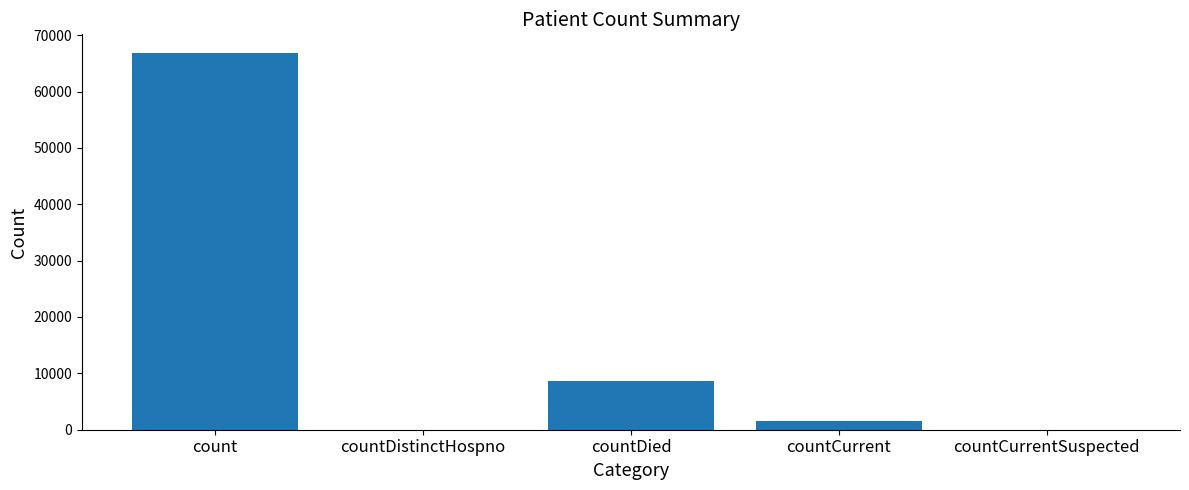

True or false: the data shows 1636 at countCurrent.

True